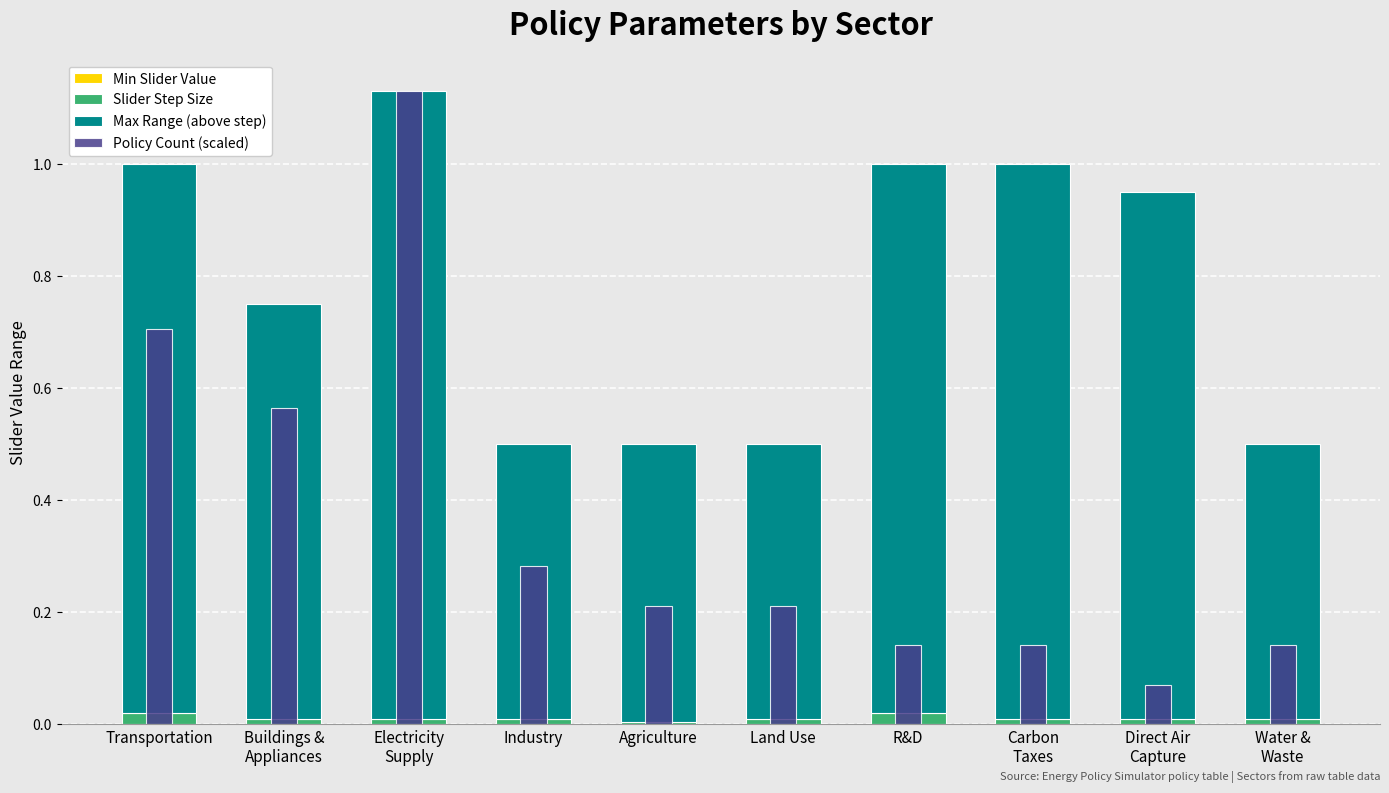

Where is Min Slider Value nearest to the value 0?

Transportation